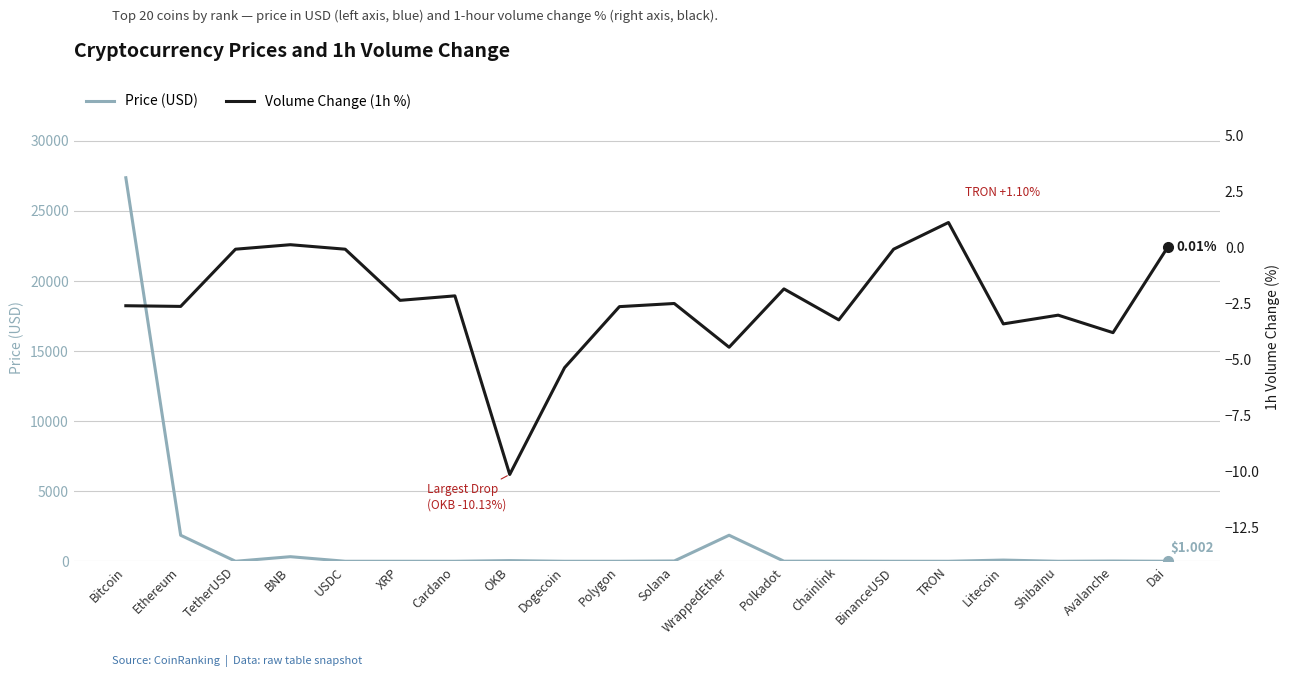

At which label is Price (USD) closest to 13675?

WrappedEther